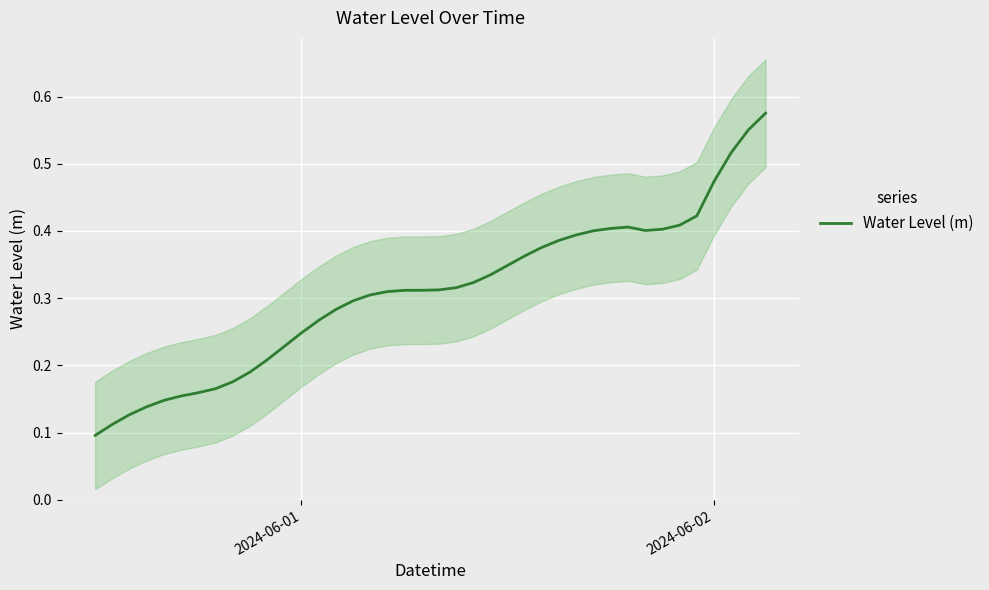

How many points are lower than both their immediate neighbors (excluding endpoints)?

1